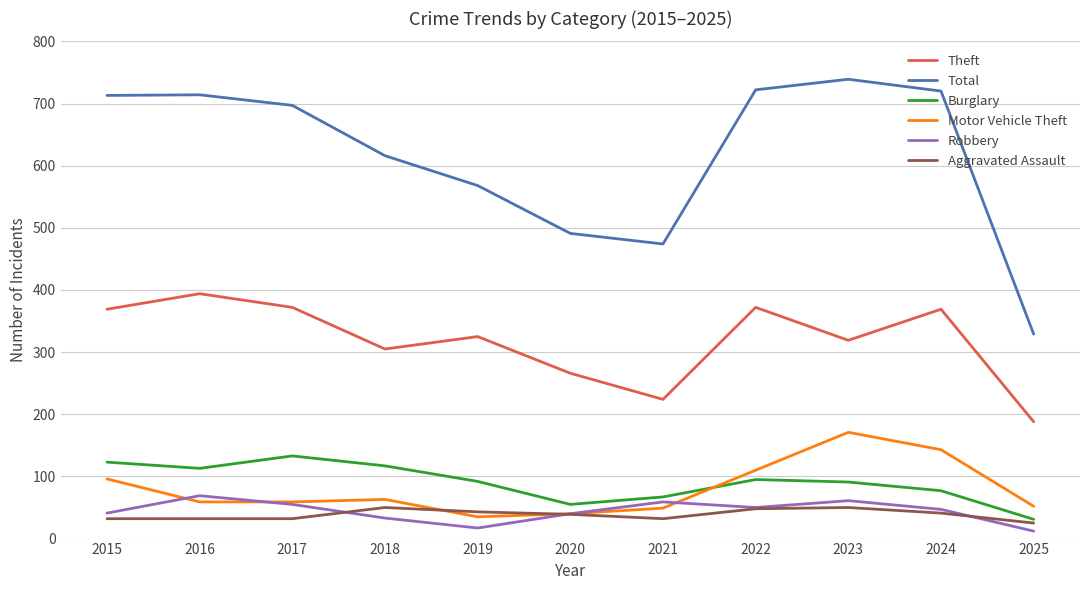

How many values in the Theft series are below 325?

5